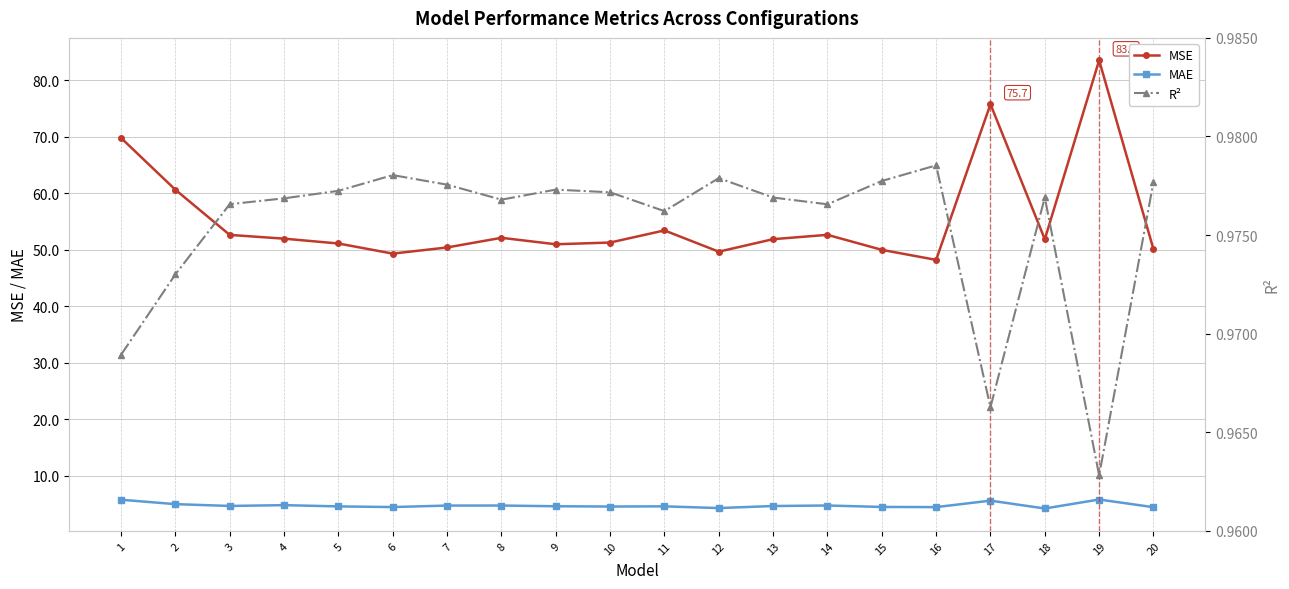

True or false: MSE and MAE intersect in this chart.

False